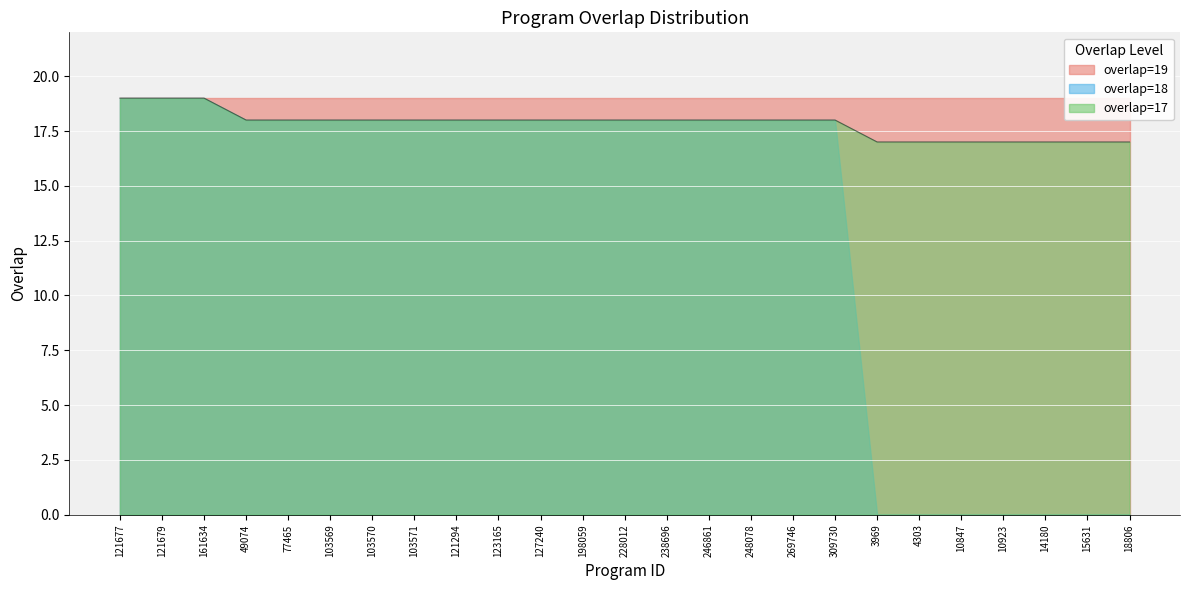

List the labels in order of value, largest first.

121677, 121679, 161634, 49074, 77465, 103569, 103570, 103571, 121294, 123165, 127240, 198059, 228012, 238696, 246861, 248078, 269746, 309730, 3969, 4303, 10847, 10923, 14180, 15631, 18806